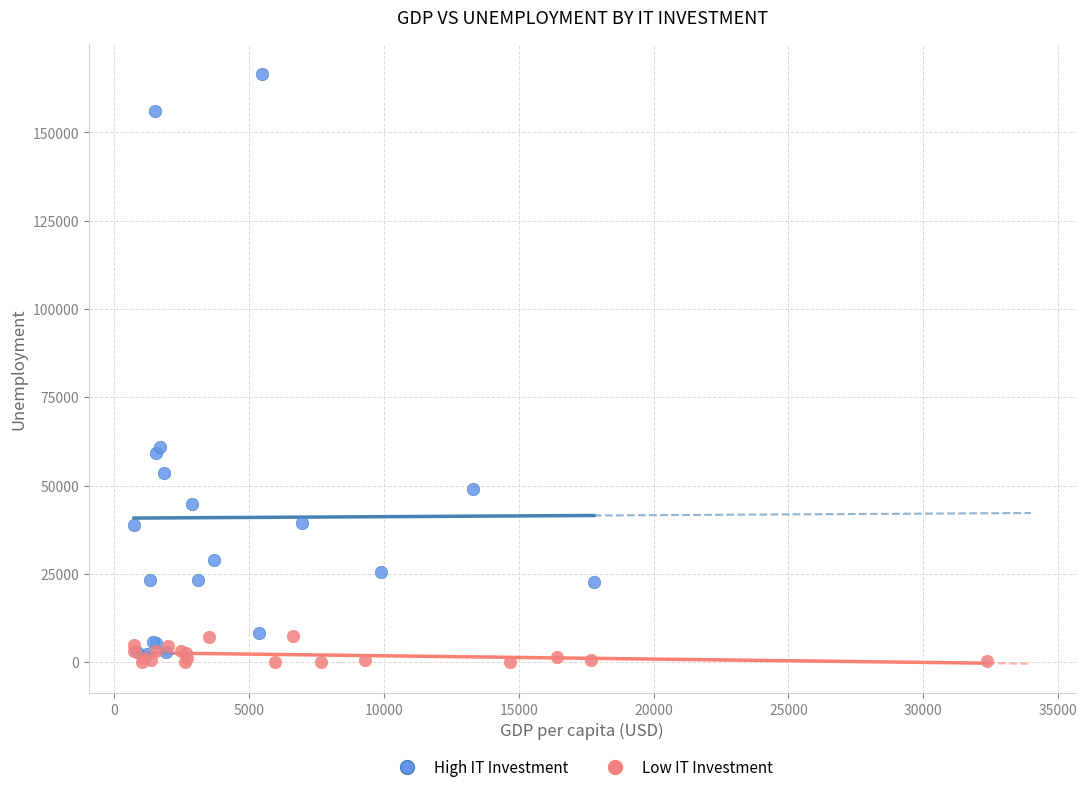

Which series has the widest spread of Y values?

High IT Investment